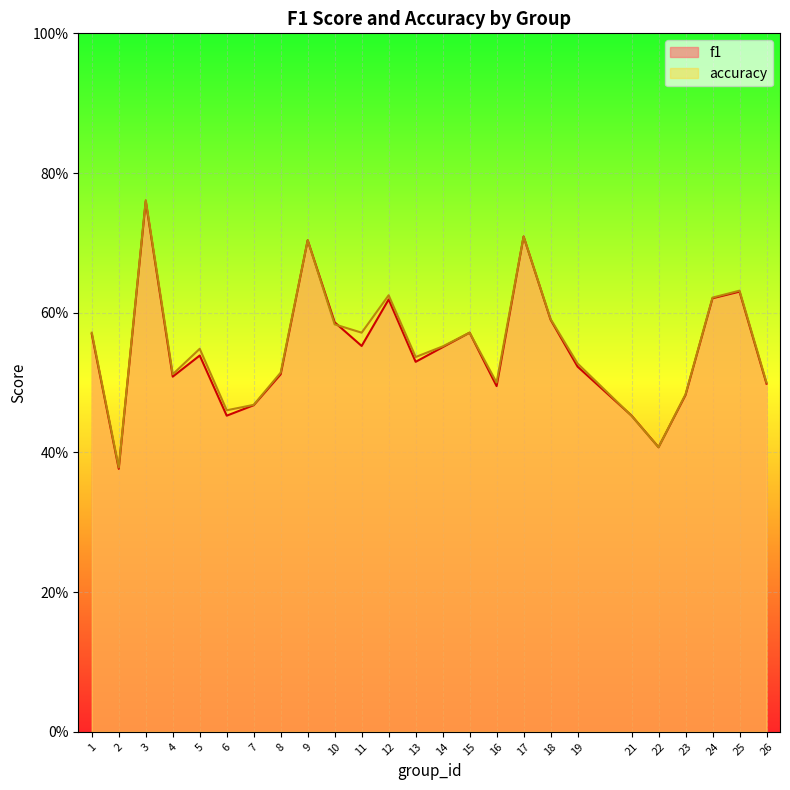

Does the chart display data point markers on the line(s)?

No